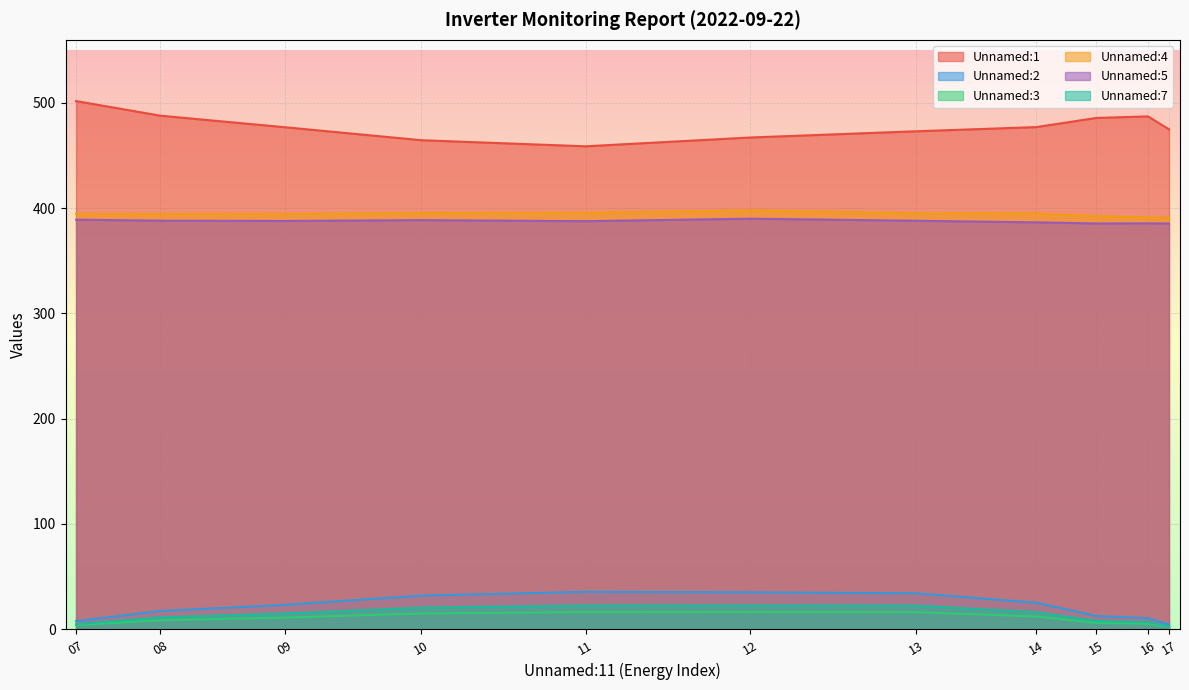

Which series has the widest spread of values?

Unnamed:1